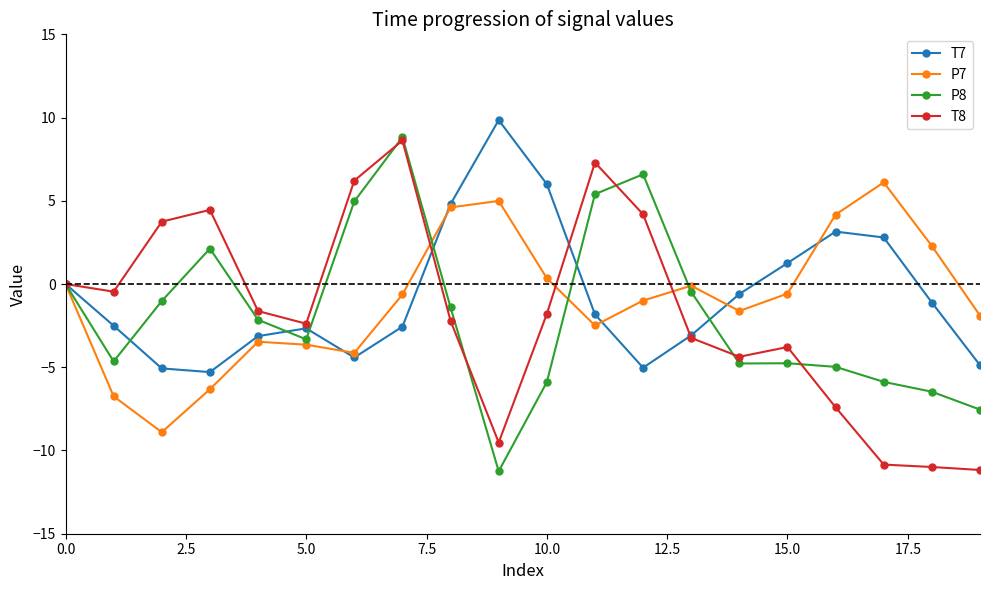

Which series has the largest range (max minus min)?

P8